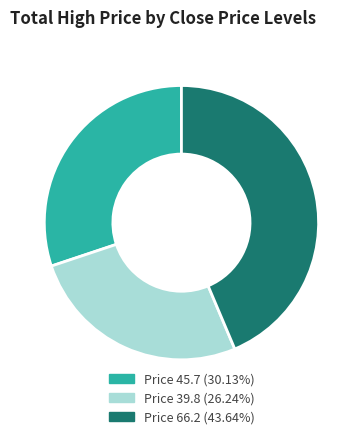

What is the ratio of the value at Price 39.8 (26.24%) to the value at Price 66.2 (43.64%)?

0.6